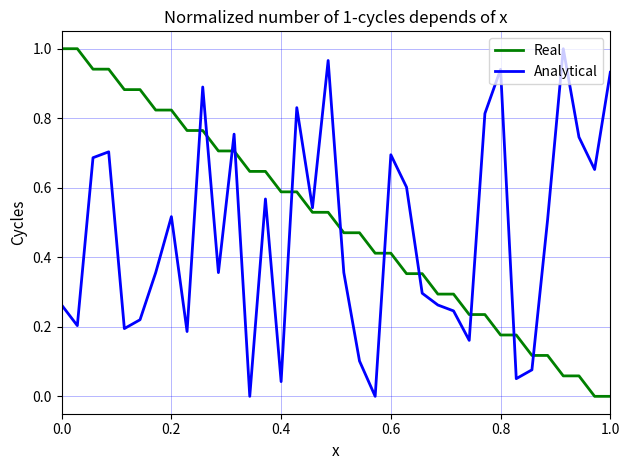

Which series ends up on top after the final intersection of Real and Analytical?

Analytical